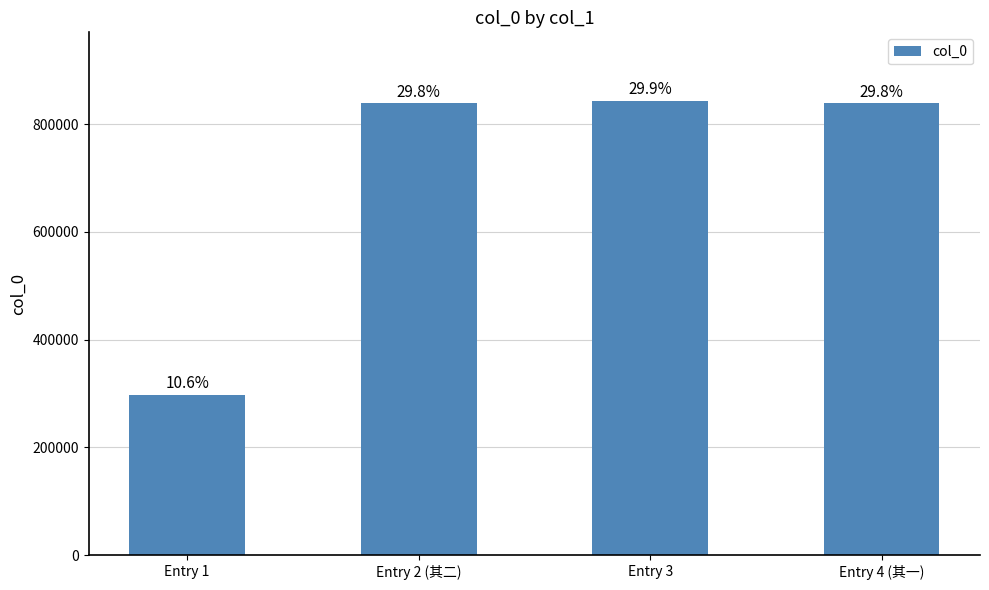

How many bars are there in total?

4